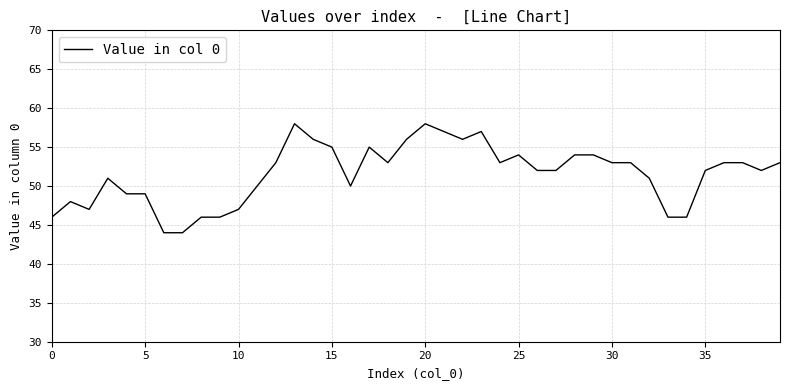

What is the greatest value displayed?

58